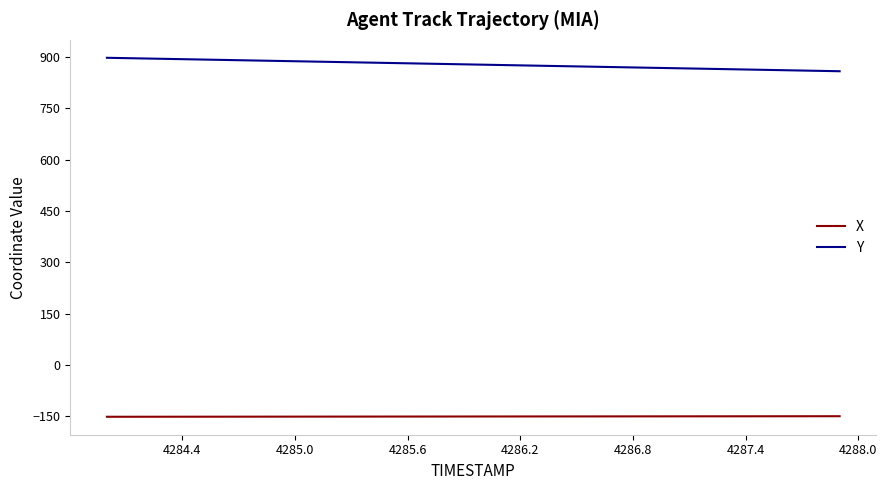

Rank the series by their average value, from highest to lowest.

Y, X